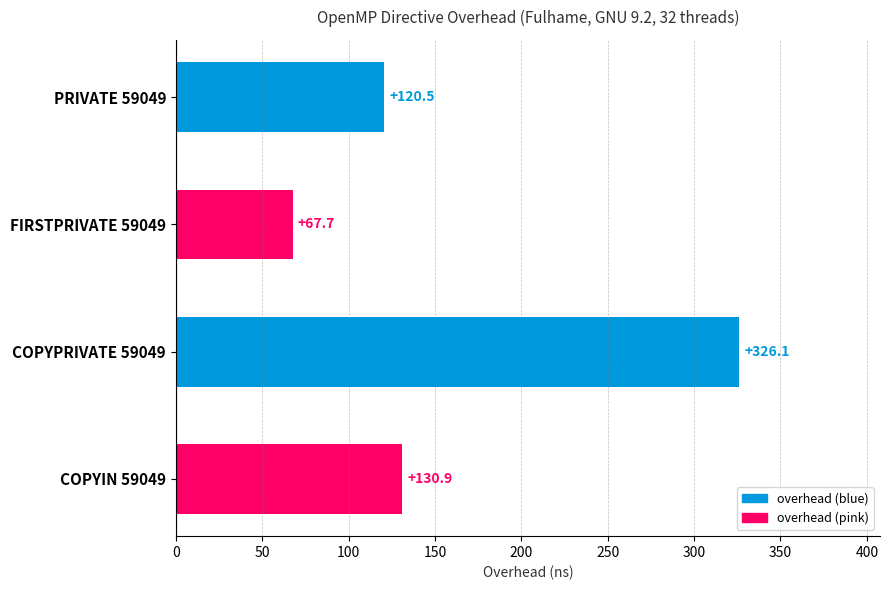

List the labels in order of value, largest first.

COPYPRIVATE 59049, COPYIN 59049, PRIVATE 59049, FIRSTPRIVATE 59049